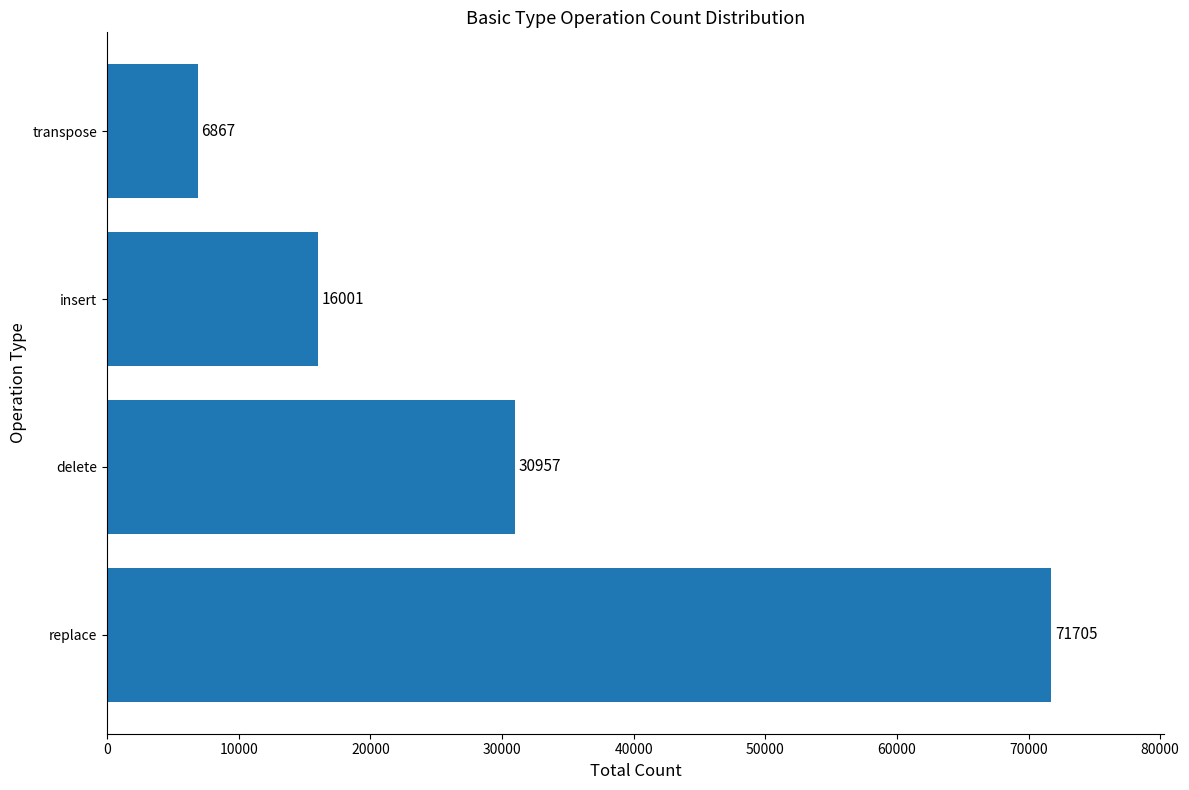

Reading bottom to top, list all the values displayed in this chart.

71705	30957	16001	6867